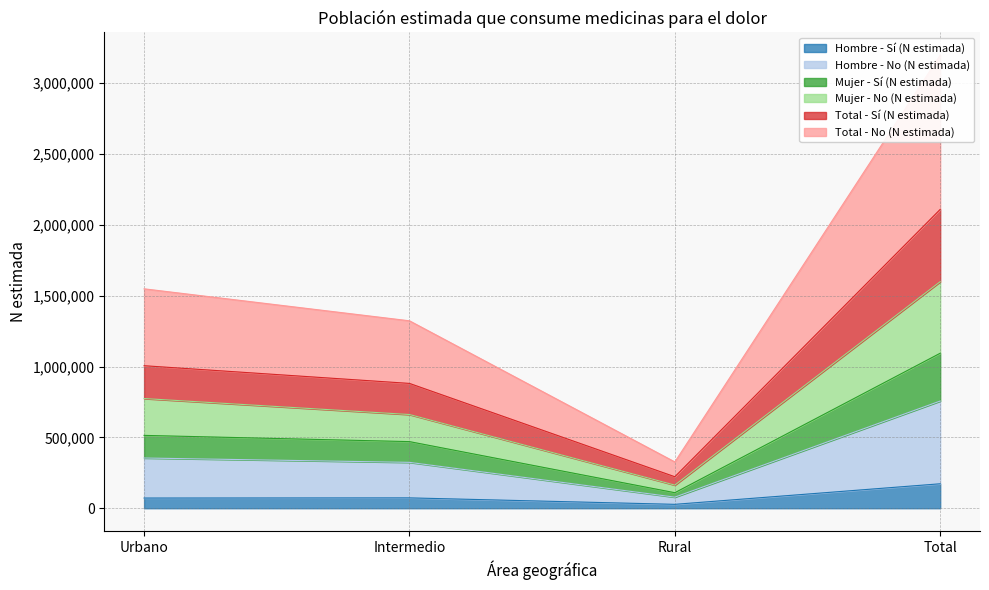

How many categories are shown in the chart?

4